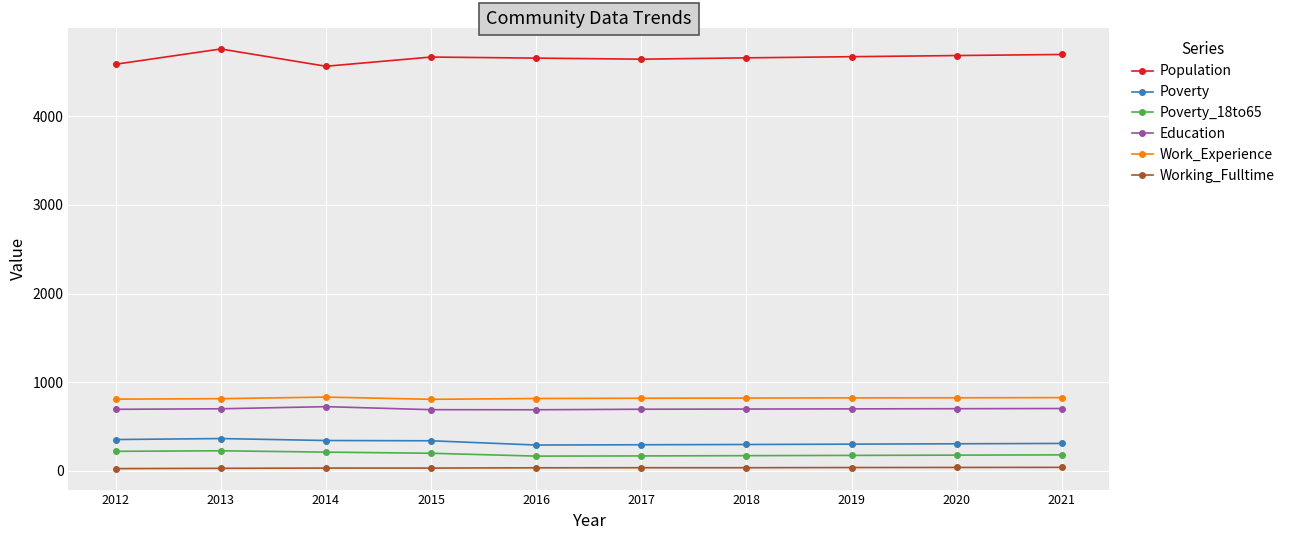

Is the value of Working_Fulltime at 2016 greater than the value of Population at 2020?

No